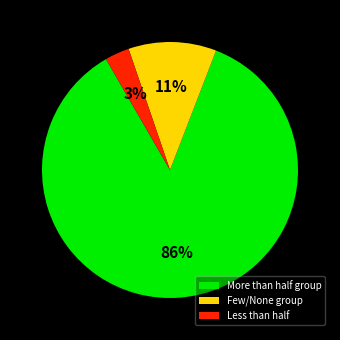

To the nearest percent, what is the average slice percentage?

33%